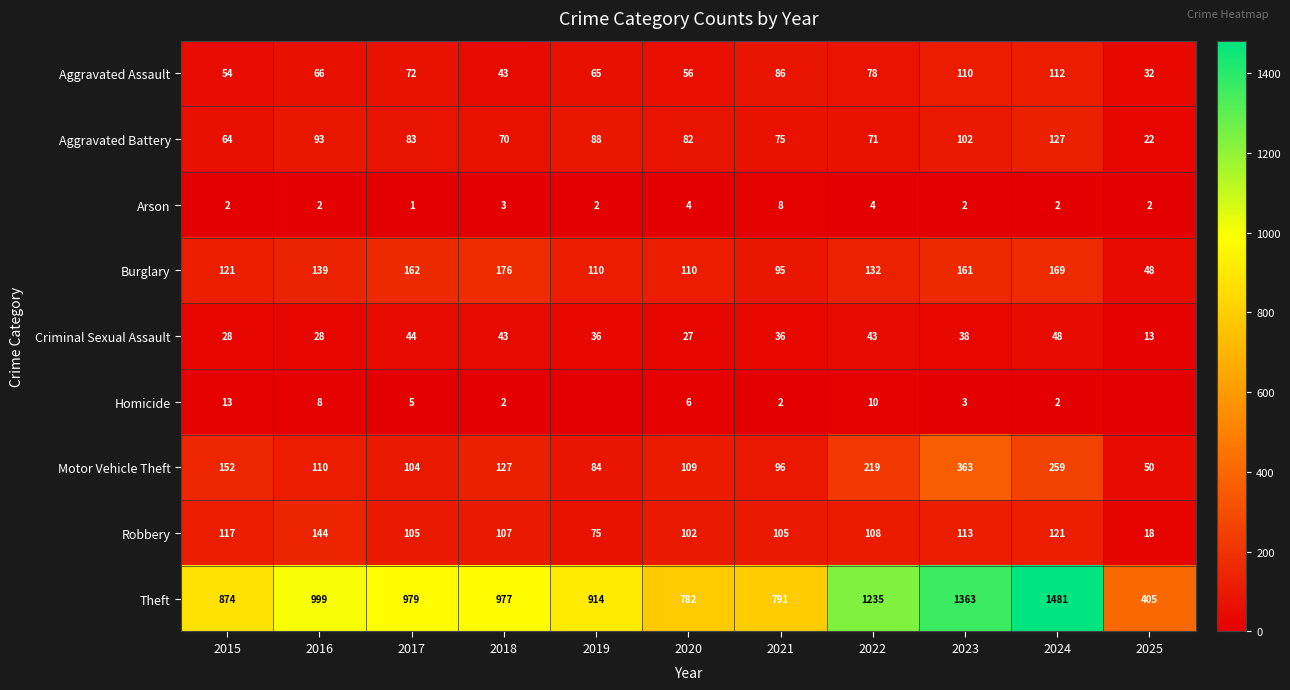

What is the average value of the Theft series?

982